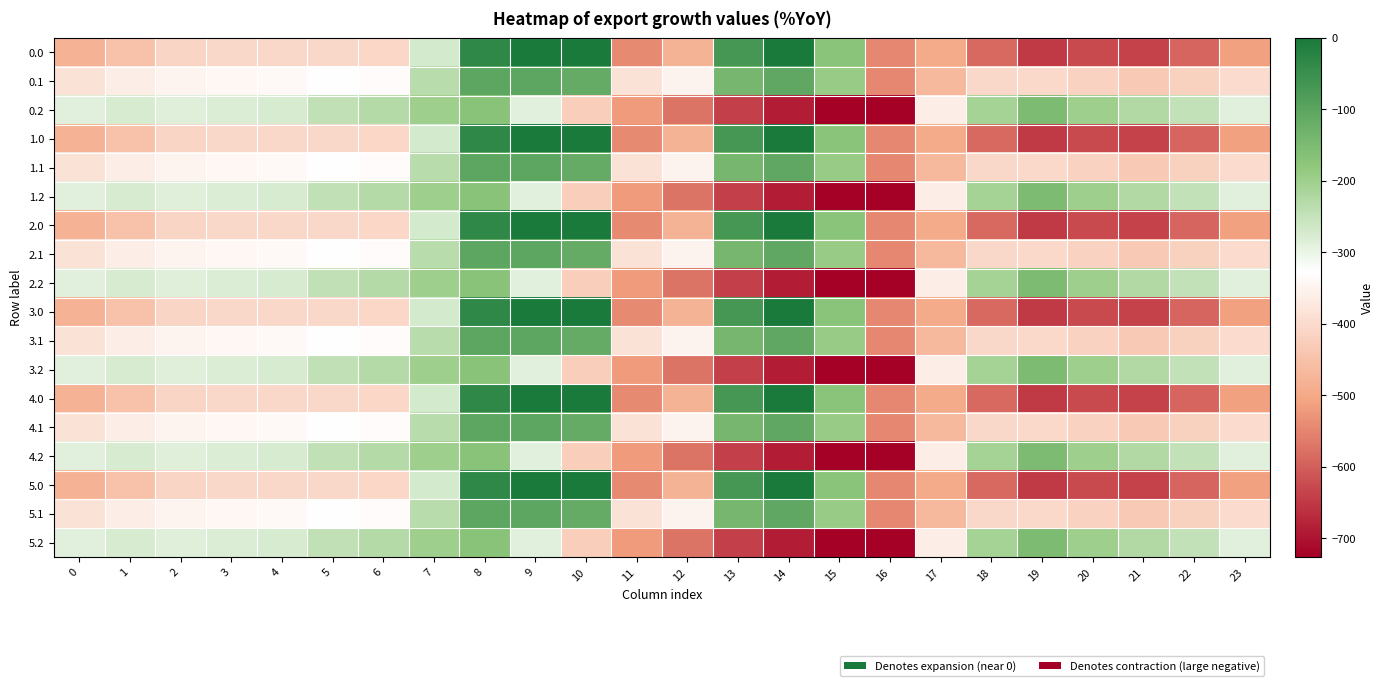

Reading right to left, extract all data points from this chart.

0.0: 23=-511.3	22=-592.3	21=-638.4	20=-629.9	19=-649.2	18=-586.7	17=-494.8	16=-545.4	15=-172.8	14=-0.3	13=-70.2	12=-477.2	11=-544.3	10=0.0	9=0.0	8=-35.0	7=-270.7	6=-408.0	5=-403.8	4=-404.9	3=-404.4	2=-410.3	1=-449.5	0=-482.0
0.1: 23=-399.4	22=-419.9	21=-432.4	20=-414.5	19=-400.2	18=-405.4	17=-466.6	16=-547.3	15=-190.4	14=-105.5	13=-141.2	12=-350.8	11=-384.7	10=-114.0	9=-104.8	8=-102.3	7=-234.9	6=-332.2	5=-325.7	4=-339.6	3=-342.7	2=-347.9	1=-361.1	0=-384.6
0.2: 23=-287.5	22=-247.4	21=-226.4	20=-199.2	19=-151.0	18=-210.0	17=-362.4	16=-726.6	15=-725.8	14=-687.4	13=-640.4	12=-571.2	11=-520.6	10=-423.5	9=-288.5	8=-169.5	7=-199.0	6=-228.8	5=-245.0	4=-274.4	3=-281.0	2=-285.5	1=-272.7	0=-287.1
1.0: 23=-511.3	22=-592.3	21=-638.4	20=-629.9	19=-649.2	18=-586.7	17=-494.8	16=-545.4	15=-172.8	14=-0.3	13=-70.2	12=-477.2	11=-544.3	10=0.0	9=0.0	8=-35.0	7=-270.7	6=-408.0	5=-403.8	4=-404.9	3=-404.4	2=-410.3	1=-449.5	0=-482.0
1.1: 23=-399.4	22=-419.9	21=-432.4	20=-414.5	19=-400.2	18=-405.4	17=-466.6	16=-547.3	15=-190.4	14=-105.5	13=-141.2	12=-350.8	11=-384.7	10=-114.0	9=-104.8	8=-102.3	7=-234.9	6=-332.2	5=-325.7	4=-339.6	3=-342.7	2=-347.9	1=-361.1	0=-384.6
1.2: 23=-287.5	22=-247.4	21=-226.4	20=-199.2	19=-151.0	18=-210.0	17=-362.4	16=-726.6	15=-725.8	14=-687.4	13=-640.4	12=-571.2	11=-520.6	10=-423.5	9=-288.5	8=-169.5	7=-199.0	6=-228.8	5=-245.0	4=-274.4	3=-281.0	2=-285.5	1=-272.7	0=-287.1
2.0: 23=-511.3	22=-592.3	21=-638.4	20=-629.9	19=-649.2	18=-586.7	17=-494.8	16=-545.4	15=-172.8	14=-0.3	13=-70.2	12=-477.2	11=-544.3	10=0.0	9=0.0	8=-35.0	7=-270.7	6=-408.0	5=-403.8	4=-404.9	3=-404.4	2=-410.3	1=-449.5	0=-482.0
2.1: 23=-399.4	22=-419.9	21=-432.4	20=-414.5	19=-400.2	18=-405.4	17=-466.6	16=-547.3	15=-190.4	14=-105.5	13=-141.2	12=-350.8	11=-384.7	10=-114.0	9=-104.8	8=-102.3	7=-234.9	6=-332.2	5=-325.7	4=-339.6	3=-342.7	2=-347.9	1=-361.1	0=-384.6
2.2: 23=-287.5	22=-247.4	21=-226.4	20=-199.2	19=-151.0	18=-210.0	17=-362.4	16=-726.6	15=-725.8	14=-687.4	13=-640.4	12=-571.2	11=-520.6	10=-423.5	9=-288.5	8=-169.5	7=-199.0	6=-228.8	5=-245.0	4=-274.4	3=-281.0	2=-285.5	1=-272.7	0=-287.1
3.0: 23=-511.3	22=-592.3	21=-638.4	20=-629.9	19=-649.2	18=-586.7	17=-494.8	16=-545.4	15=-172.8	14=-0.3	13=-70.2	12=-477.2	11=-544.3	10=0.0	9=0.0	8=-35.0	7=-270.7	6=-408.0	5=-403.8	4=-404.9	3=-404.4	2=-410.3	1=-449.5	0=-482.0
3.1: 23=-399.4	22=-419.9	21=-432.4	20=-414.5	19=-400.2	18=-405.4	17=-466.6	16=-547.3	15=-190.4	14=-105.5	13=-141.2	12=-350.8	11=-384.7	10=-114.0	9=-104.8	8=-102.3	7=-234.9	6=-332.2	5=-325.7	4=-339.6	3=-342.7	2=-347.9	1=-361.1	0=-384.6
3.2: 23=-287.5	22=-247.4	21=-226.4	20=-199.2	19=-151.0	18=-210.0	17=-362.4	16=-726.6	15=-725.8	14=-687.4	13=-640.4	12=-571.2	11=-520.6	10=-423.5	9=-288.5	8=-169.5	7=-199.0	6=-228.8	5=-245.0	4=-274.4	3=-281.0	2=-285.5	1=-272.7	0=-287.1
4.0: 23=-511.3	22=-592.3	21=-638.4	20=-629.9	19=-649.2	18=-586.7	17=-494.8	16=-545.4	15=-172.8	14=-0.3	13=-70.2	12=-477.2	11=-544.3	10=0.0	9=0.0	8=-35.0	7=-270.7	6=-408.0	5=-403.8	4=-404.9	3=-404.4	2=-410.3	1=-449.5	0=-482.0
4.1: 23=-399.4	22=-419.9	21=-432.4	20=-414.5	19=-400.2	18=-405.4	17=-466.6	16=-547.3	15=-190.4	14=-105.5	13=-141.2	12=-350.8	11=-384.7	10=-114.0	9=-104.8	8=-102.3	7=-234.9	6=-332.2	5=-325.7	4=-339.6	3=-342.7	2=-347.9	1=-361.1	0=-384.6
4.2: 23=-287.5	22=-247.4	21=-226.4	20=-199.2	19=-151.0	18=-210.0	17=-362.4	16=-726.6	15=-725.8	14=-687.4	13=-640.4	12=-571.2	11=-520.6	10=-423.5	9=-288.5	8=-169.5	7=-199.0	6=-228.8	5=-245.0	4=-274.4	3=-281.0	2=-285.5	1=-272.7	0=-287.1
5.0: 23=-511.3	22=-592.3	21=-638.4	20=-629.9	19=-649.2	18=-586.7	17=-494.8	16=-545.4	15=-172.8	14=-0.3	13=-70.2	12=-477.2	11=-544.3	10=0.0	9=0.0	8=-35.0	7=-270.7	6=-408.0	5=-403.8	4=-404.9	3=-404.4	2=-410.3	1=-449.5	0=-482.0
5.1: 23=-399.4	22=-419.9	21=-432.4	20=-414.5	19=-400.2	18=-405.4	17=-466.6	16=-547.3	15=-190.4	14=-105.5	13=-141.2	12=-350.8	11=-384.7	10=-114.0	9=-104.8	8=-102.3	7=-234.9	6=-332.2	5=-325.7	4=-339.6	3=-342.7	2=-347.9	1=-361.1	0=-384.6
5.2: 23=-287.5	22=-247.4	21=-226.4	20=-199.2	19=-151.0	18=-210.0	17=-362.4	16=-726.6	15=-725.8	14=-687.4	13=-640.4	12=-571.2	11=-520.6	10=-423.5	9=-288.5	8=-169.5	7=-199.0	6=-228.8	5=-245.0	4=-274.4	3=-281.0	2=-285.5	1=-272.7	0=-287.1